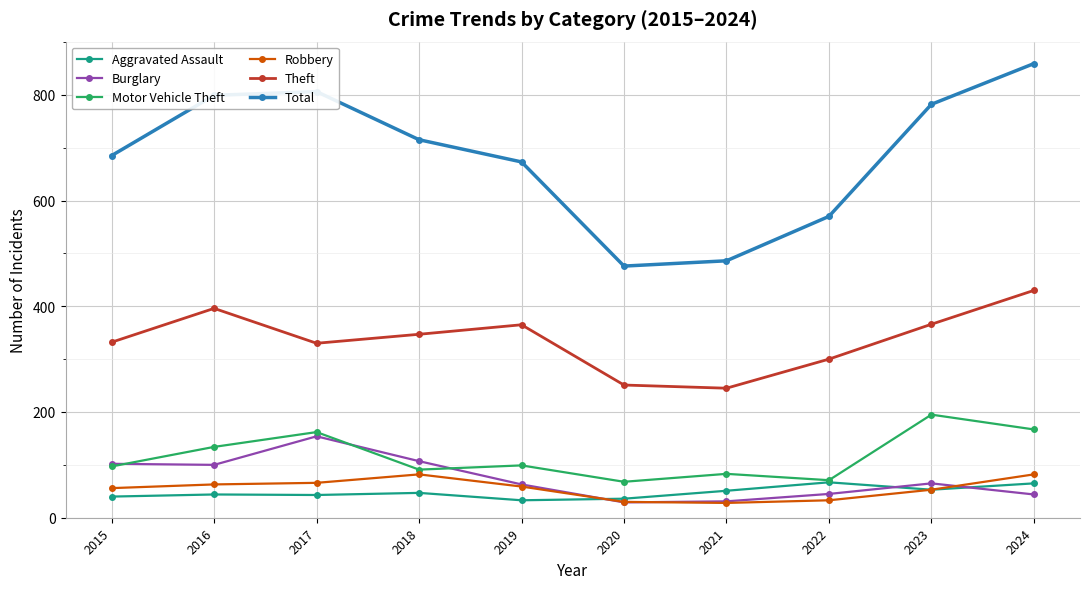

True or false: Total and Aggravated Assault cross at least once.

False